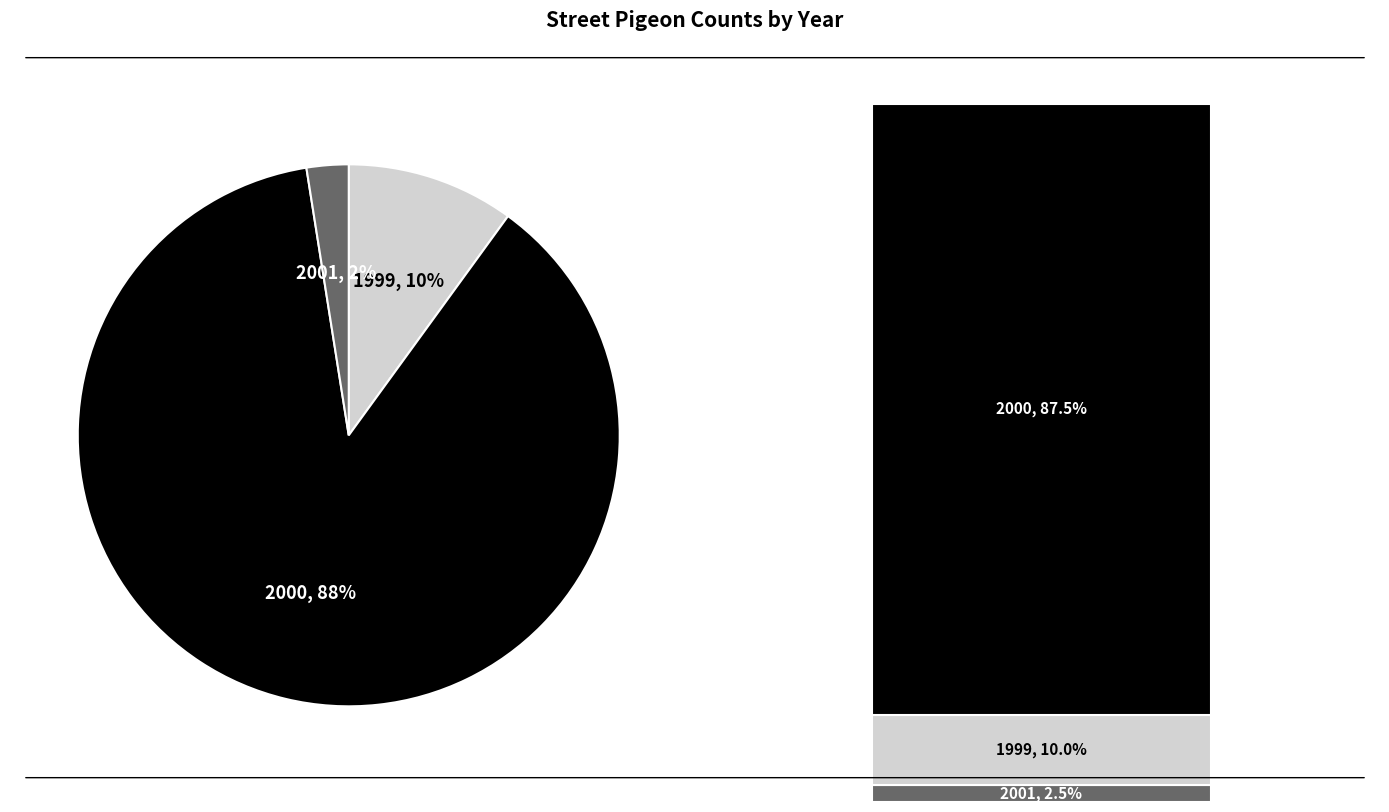

Which slice is the largest?

2000